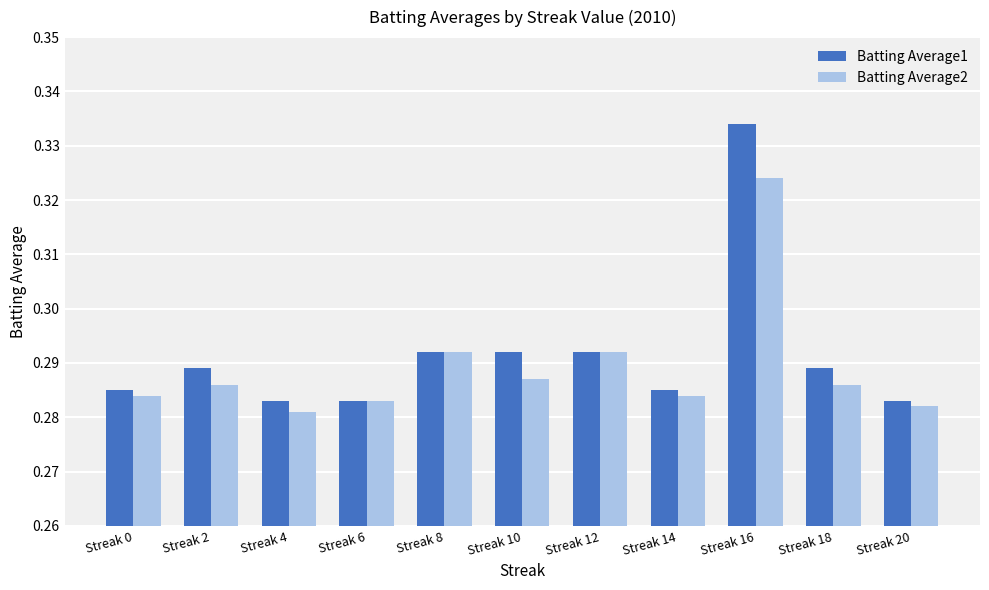

Count the number of data series in this chart.

2